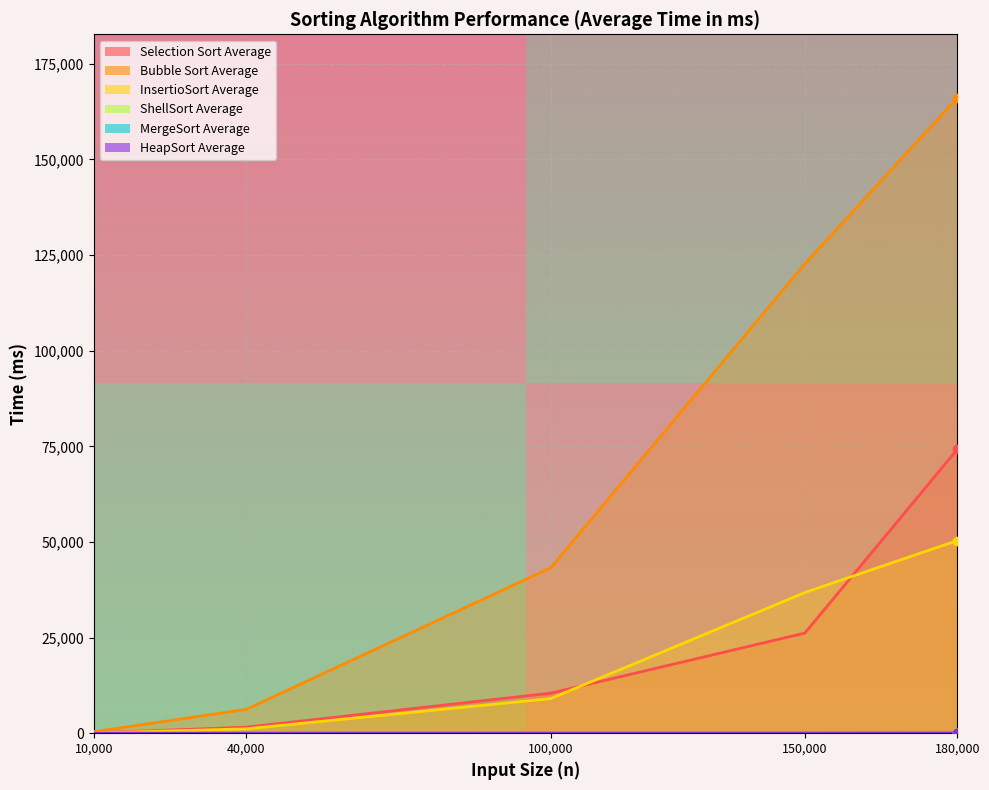

What is the label of the 1st point from the left?

10,000